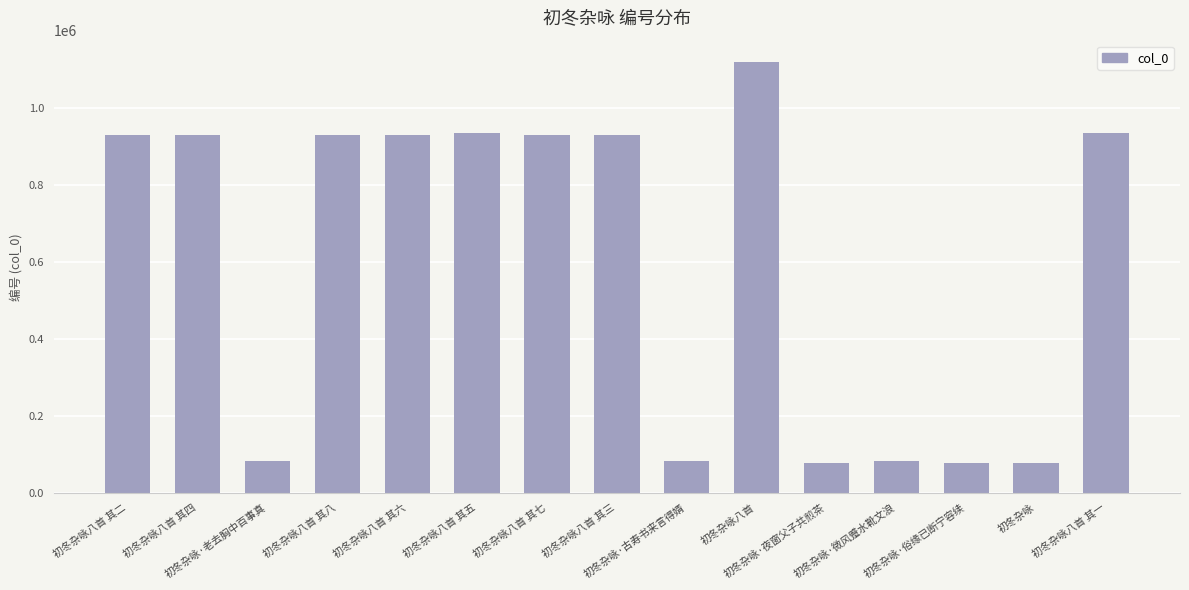

At which category does the chart reach its peak across all series?

初冬杂咏八首